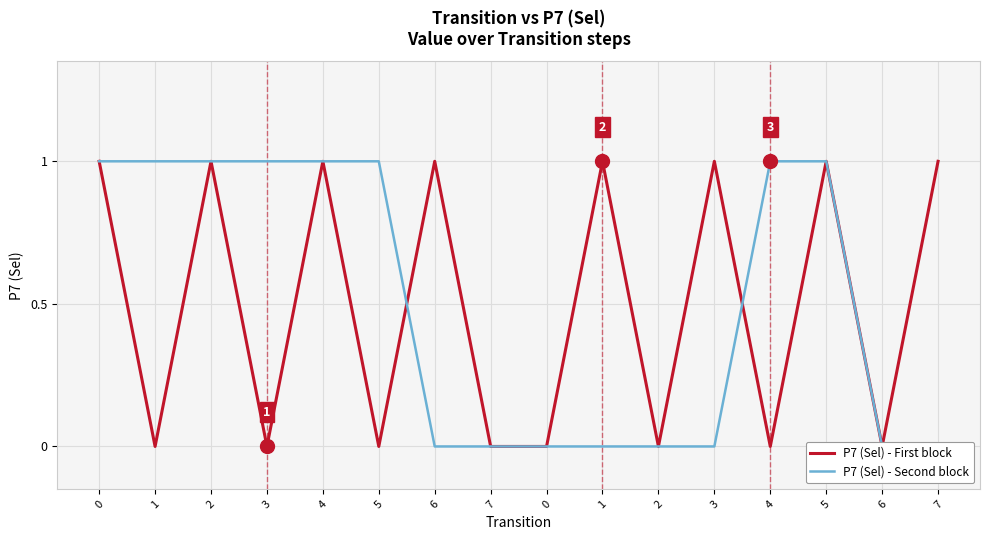

List the labels in order of P7 (Sel) - First block value, smallest first.

1, 3, 5, 7, 0, 2, 4, 6, 0, 2, 4, 6, 1, 3, 5, 7